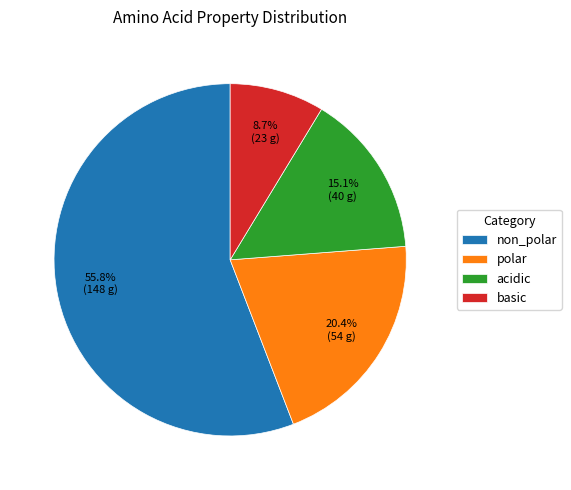

Rank the categories by value from lowest to highest.

basic, acidic, polar, non_polar